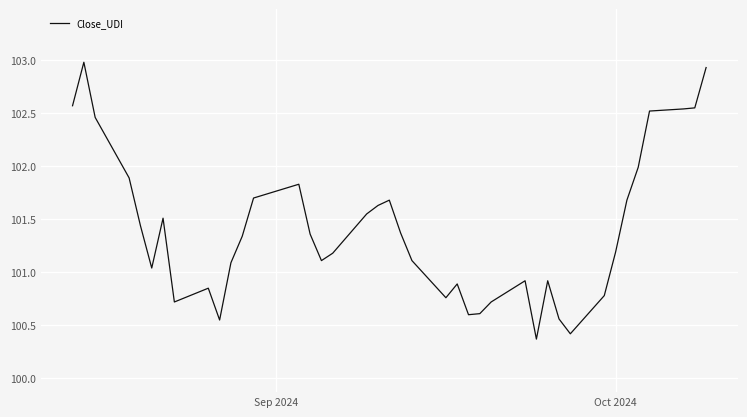

What is the difference between the maximum and minimum values?

2.6